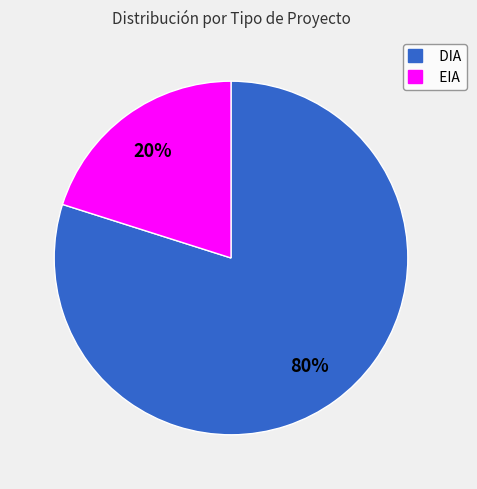

Rank the categories by value from highest to lowest.

DIA, EIA